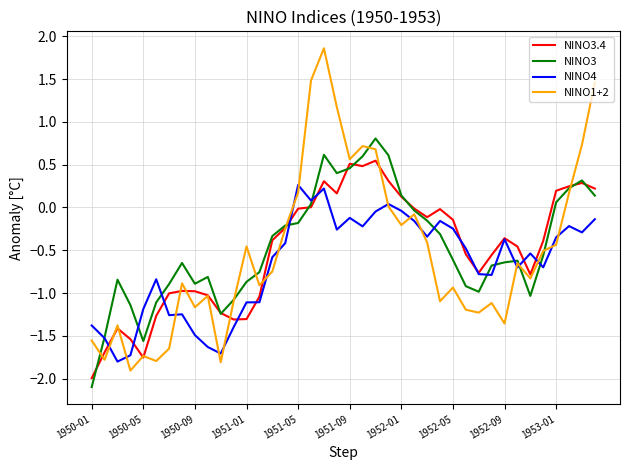

What is the smallest value displayed?

-2.1